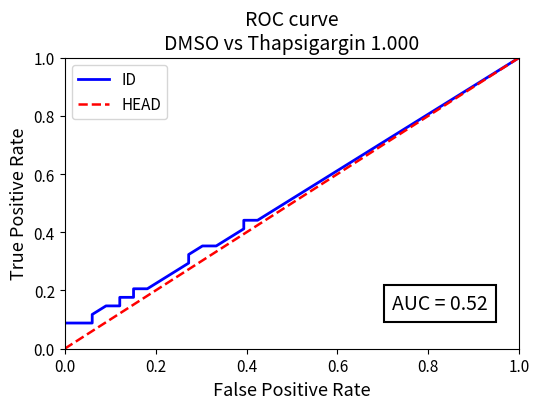

What is the sum of all ID values?

12.2